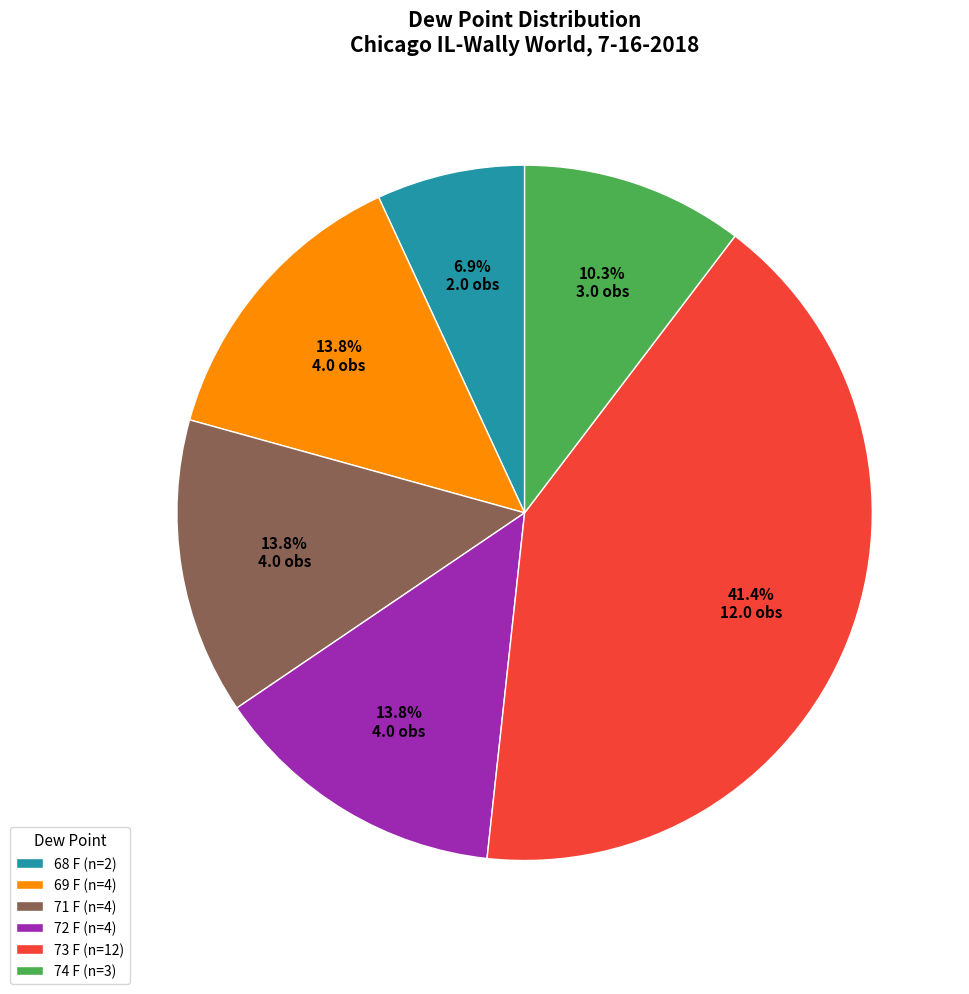

Is the sum of 68 F (n=2) and 69 F (n=4) greater than half?

No